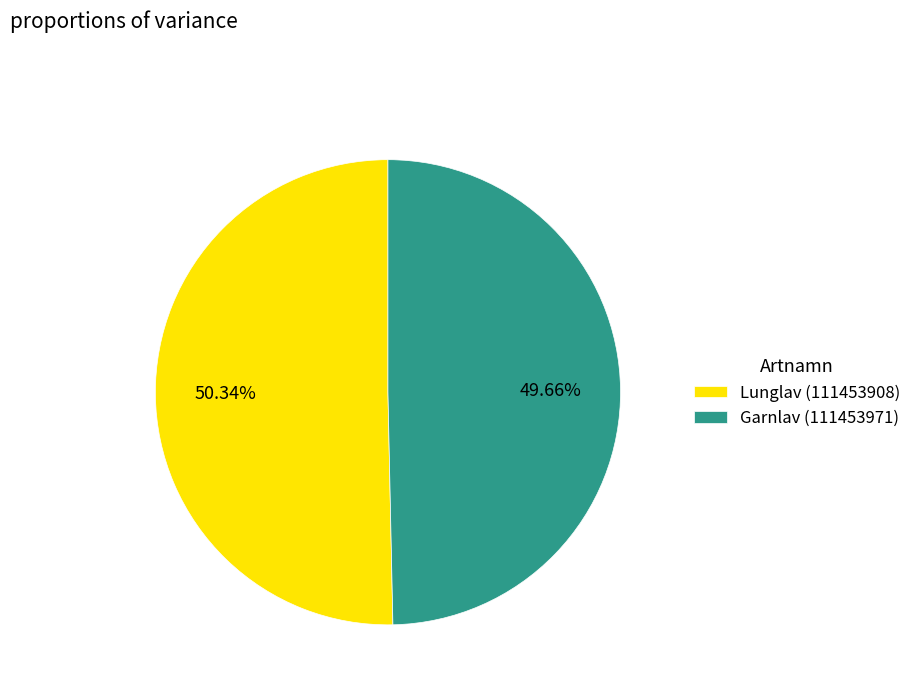

How many slices are in this pie chart?

2